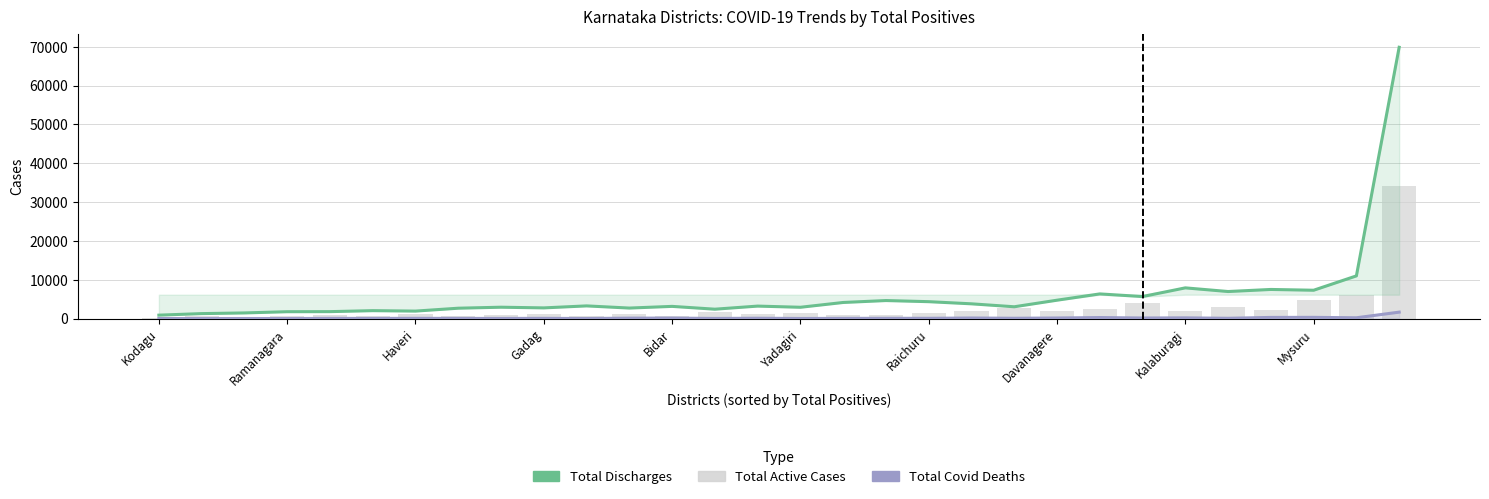

What position from the right is Raichuru?

12